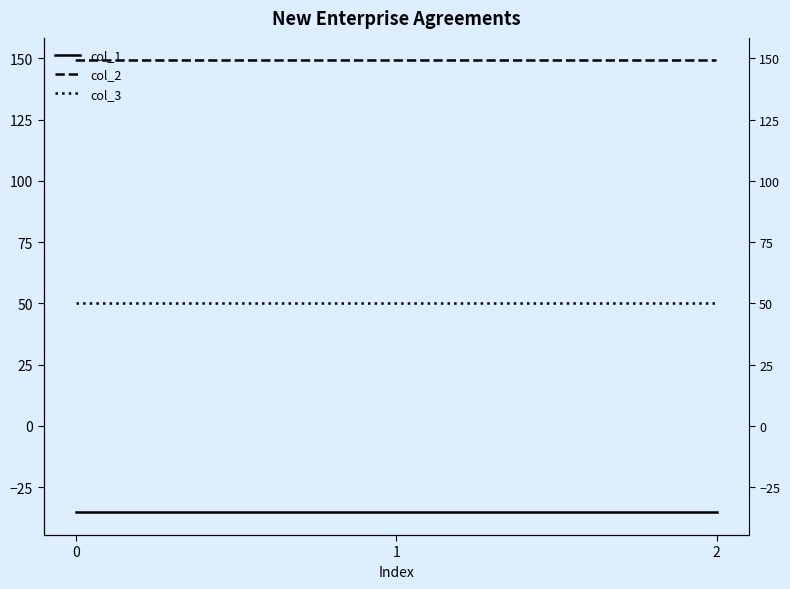

Reading left to right, what are all the values shown in this chart?

col_1: 0=-35.4	1=-35.4	2=-35.4
col_2: 0=149.2	1=149.2	2=149.2
col_3: 0=50.0	1=50.0	2=50.0